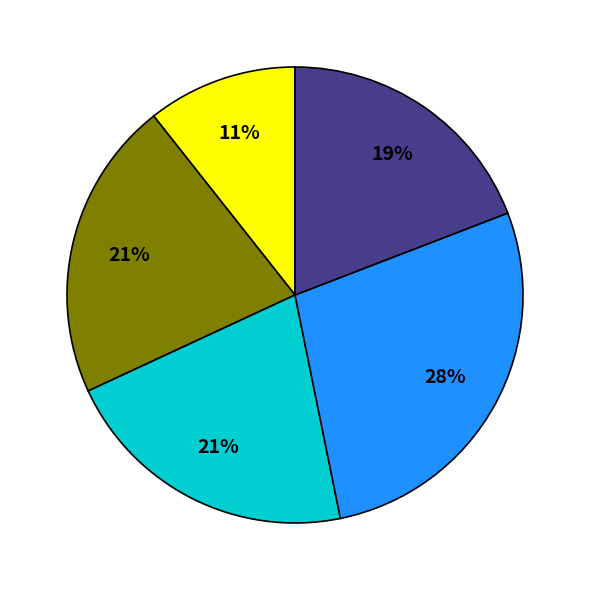

Is there a majority slice in this chart?

No